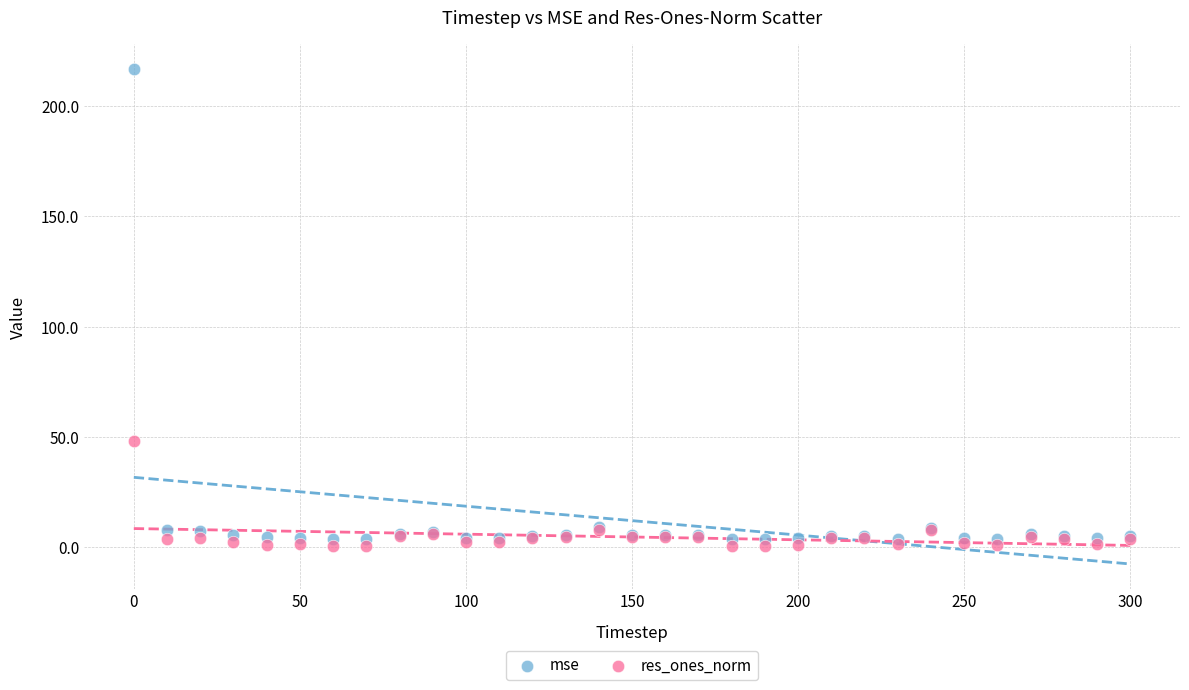

What are all the series names shown in the legend?

mse, res_ones_norm